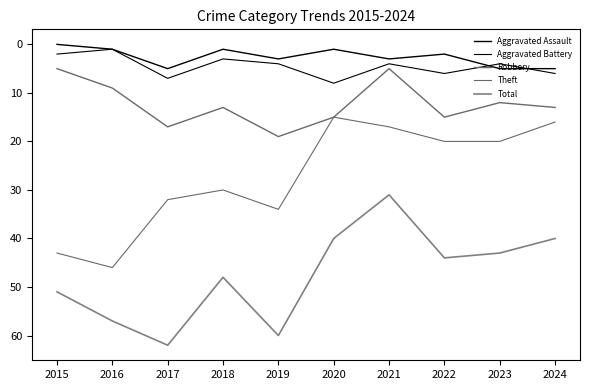

At which label does Aggravated Battery reach its minimum?

2016